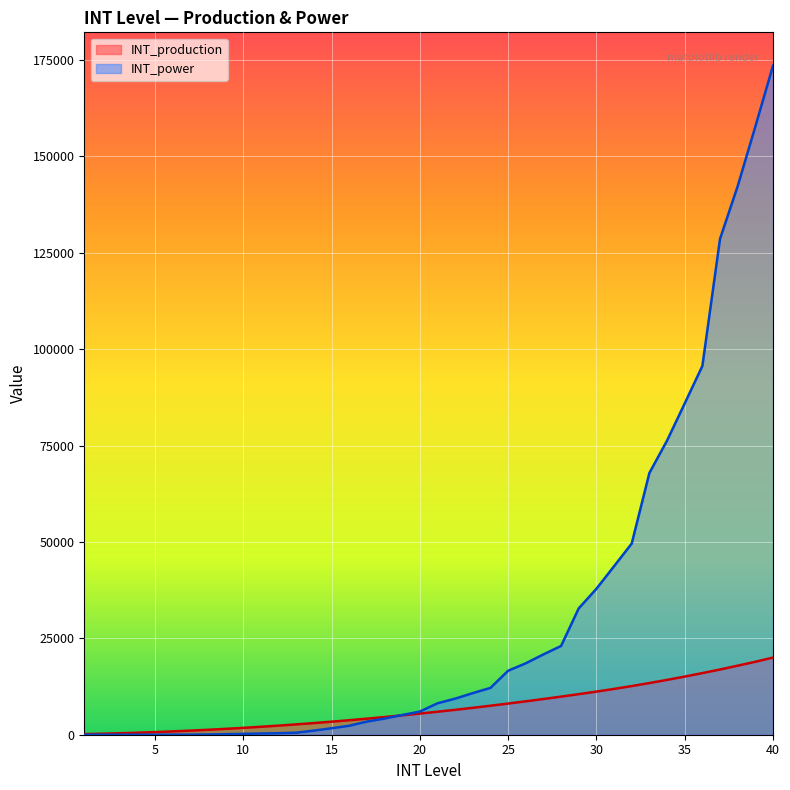

Does the chart display data point markers on the line(s)?

No